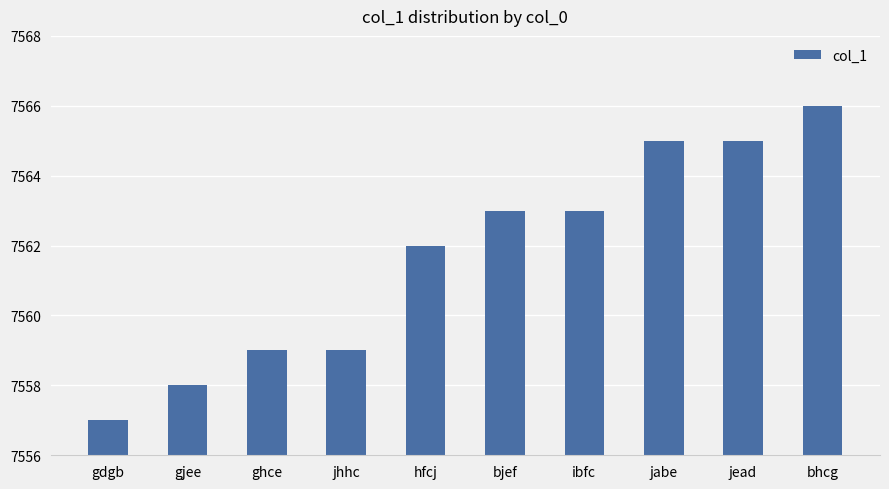

What is the ratio of the value at jhhc to the value at ibfc?

1.0